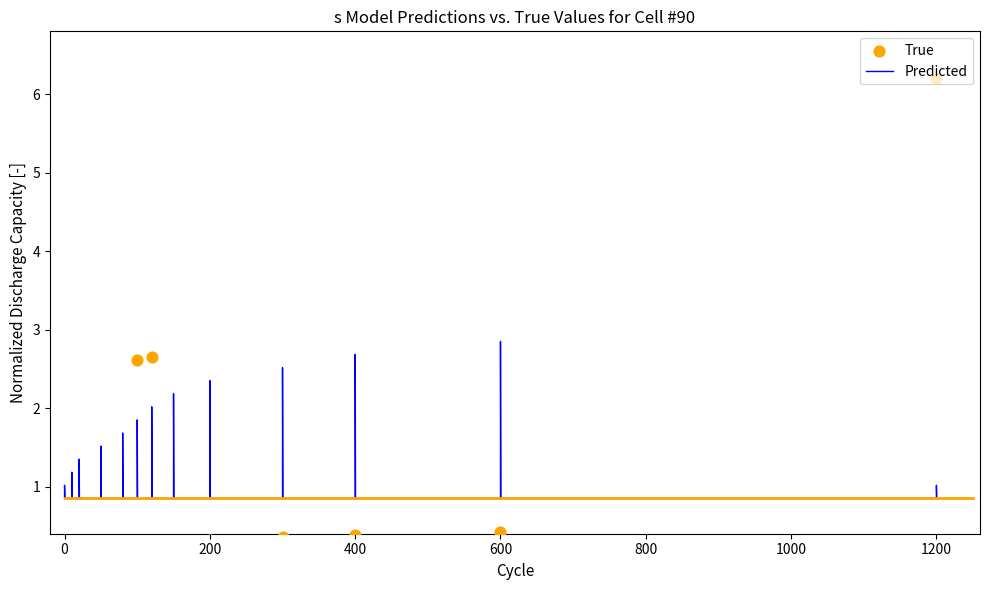

Between 81 and 12, which is larger?

81